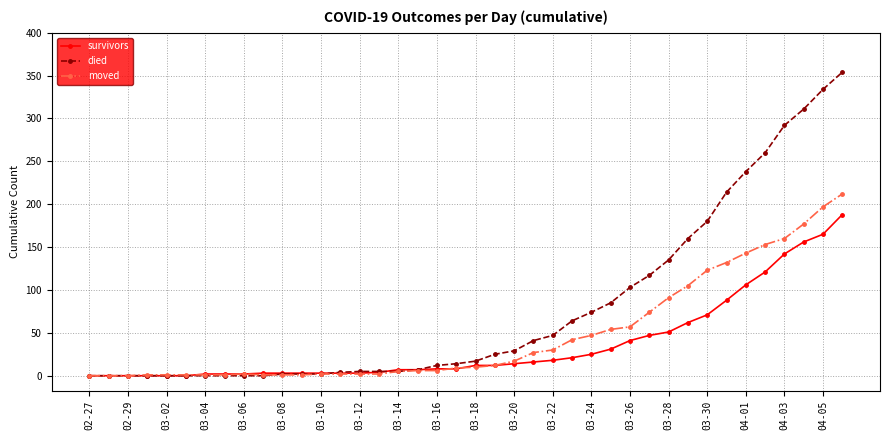

Which series has the widest spread of values?

died